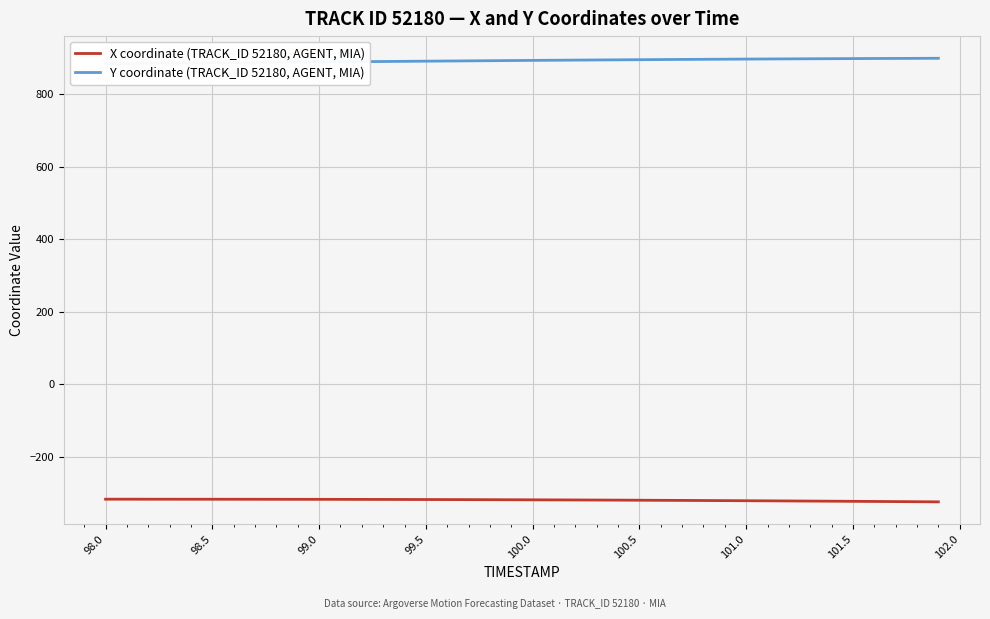

What is the difference between the maximum and minimum values in the Y coordinate (TRACK_ID 52180, AGENT, MIA) series?

15.1